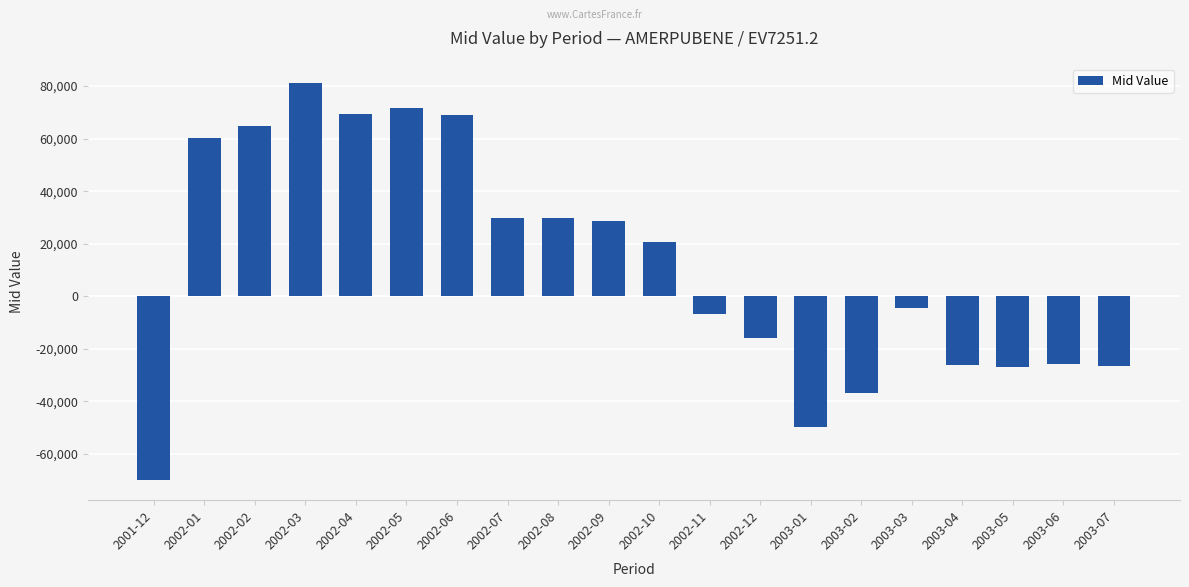

Is it true that the value at 2003-07 is -26647.1?

True